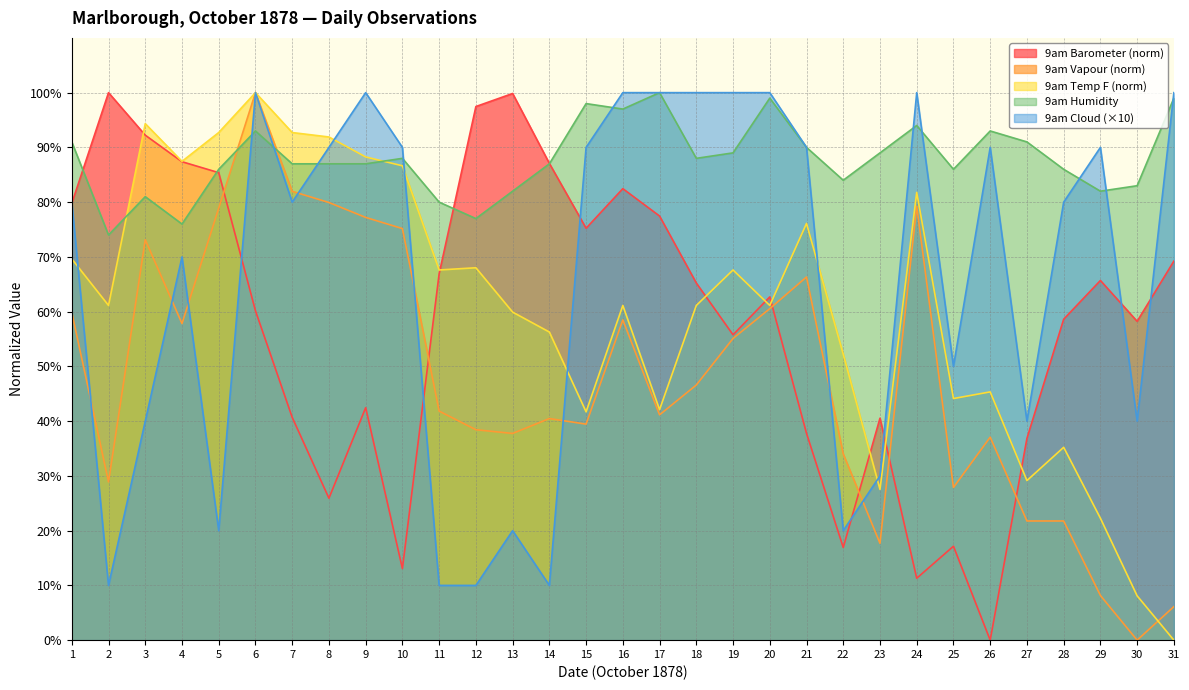

Count the number of categories in the chart.

31